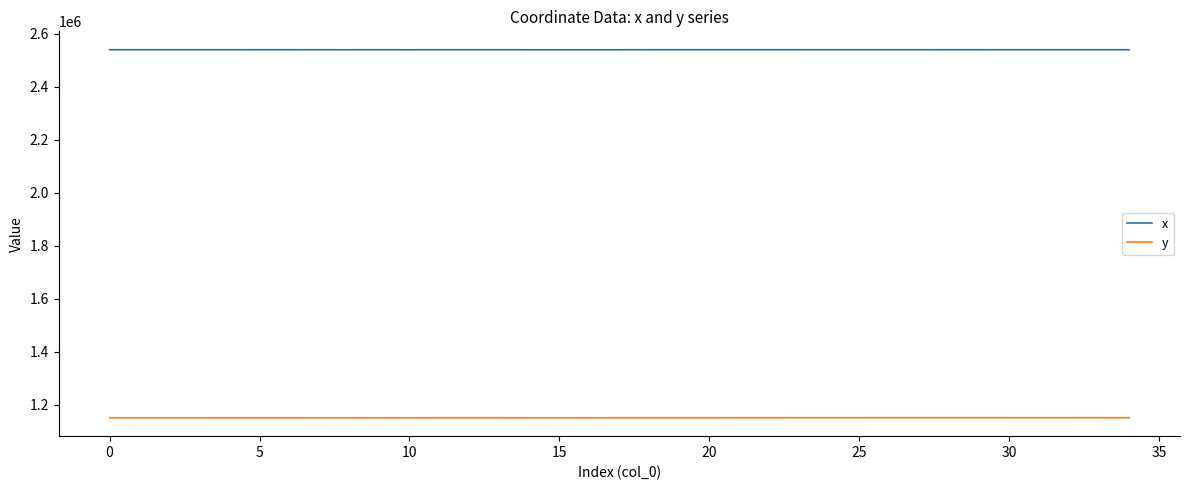

True or false: x and y cross at least once.

False